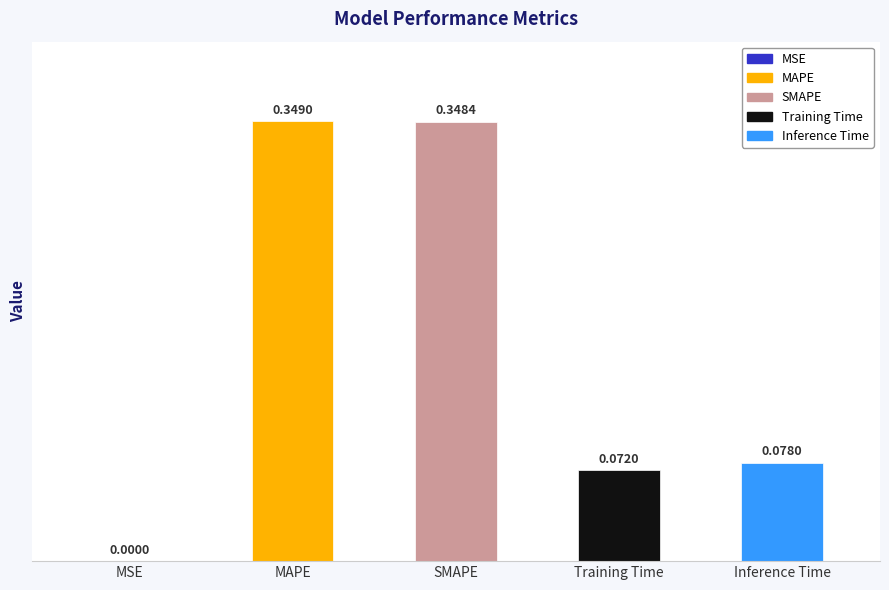

Reading left to right, list all the values displayed in this chart.

MSE=0.0	MAPE=0.3	SMAPE=0.3	Training Time=0.1	Inference Time=0.1